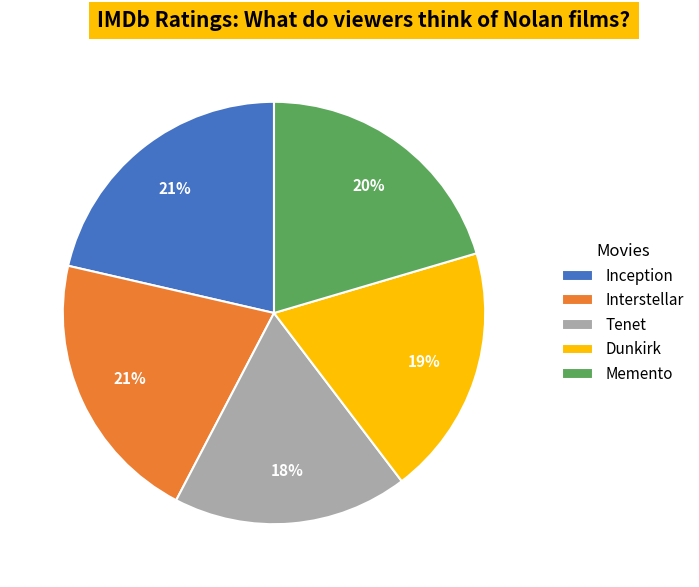

True or false: Inception accounts for 33% of the total.

False